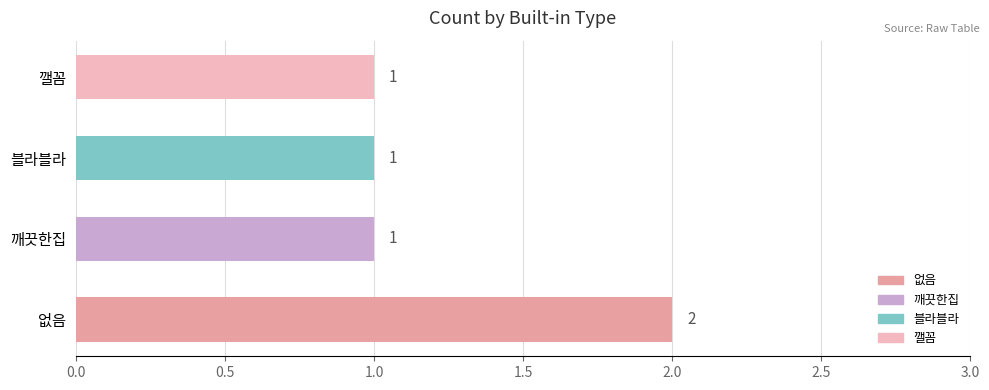

Count the number of data series in this chart.

1